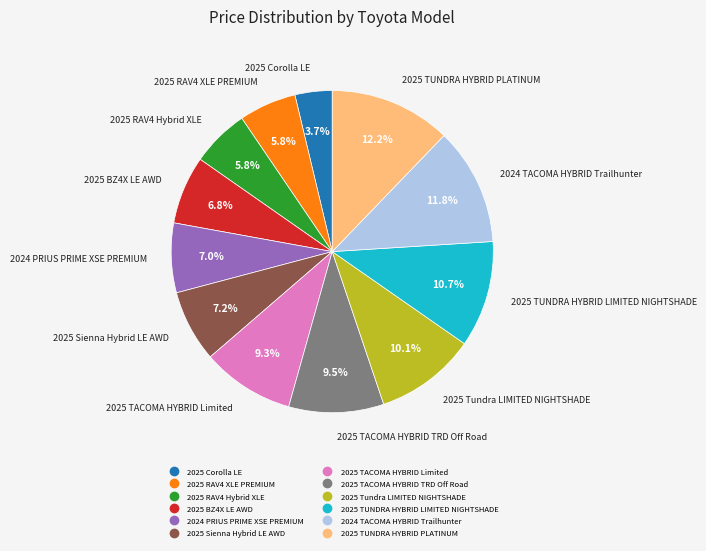

What is the smallest slice in the pie chart?

2025 Corolla LE